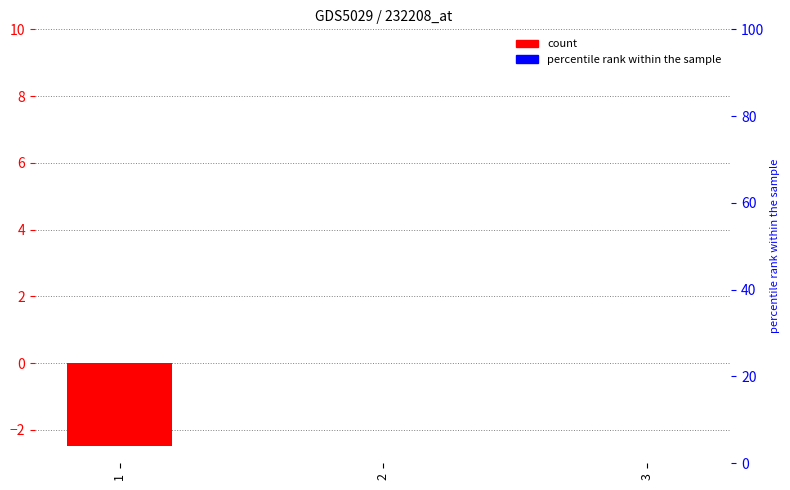

Rank the categories by value from lowest to highest.

1, 2, 3